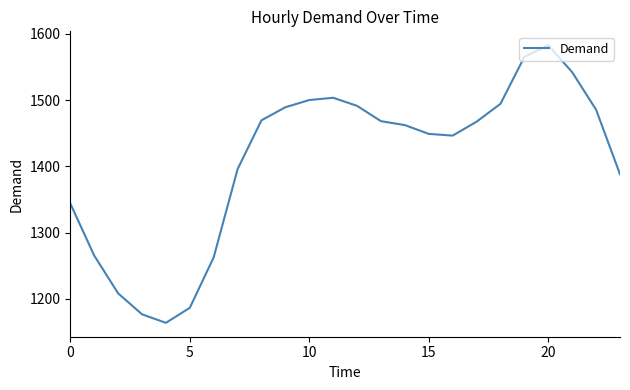

What is the maximum value shown in the chart?

1582.7